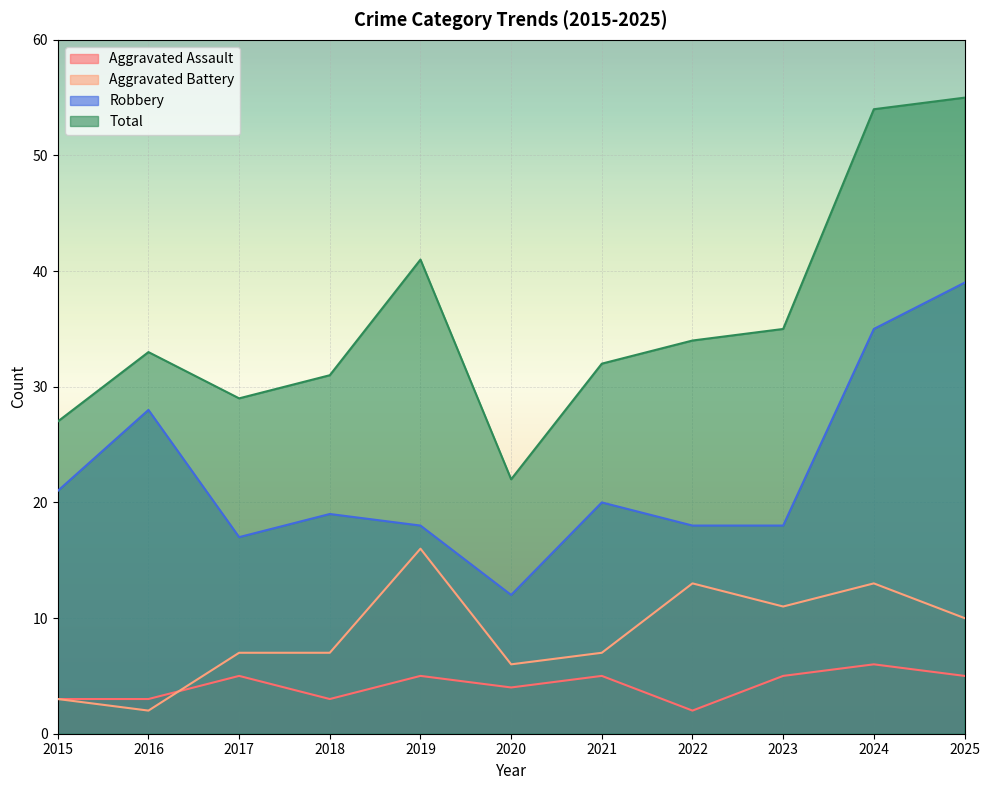

In Aggravated Battery, how many points are higher than both neighbors (excluding endpoints)?

3